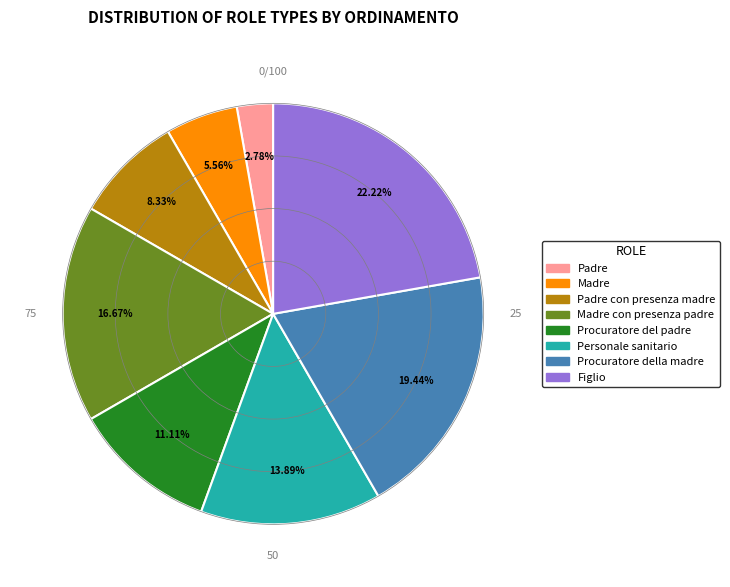

Count the number of slices in the pie.

8